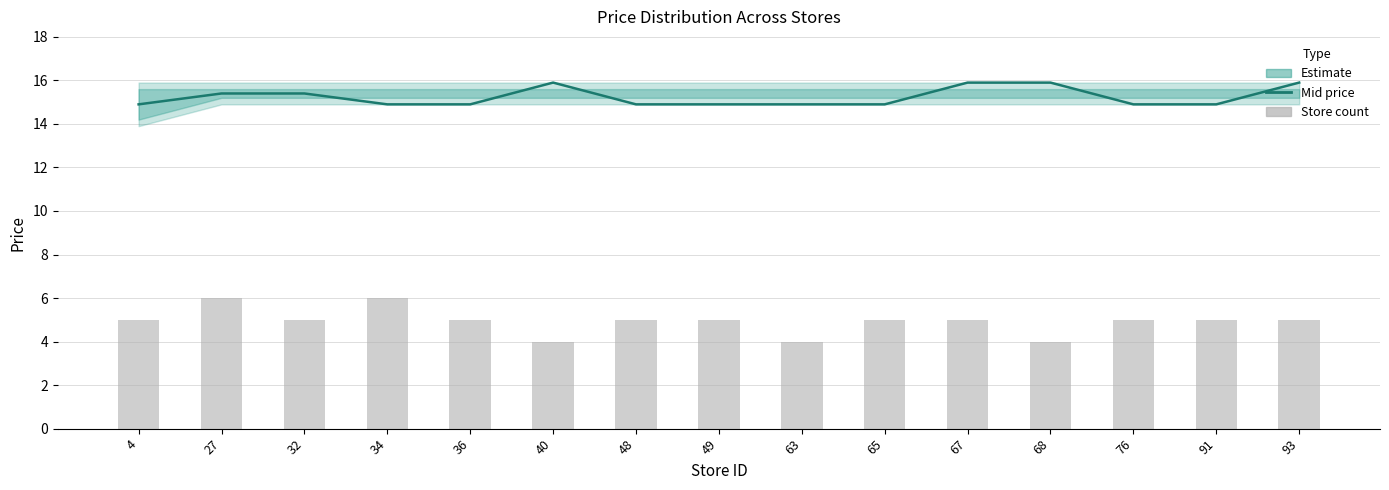

What is the average value of the Store count series?

4.9